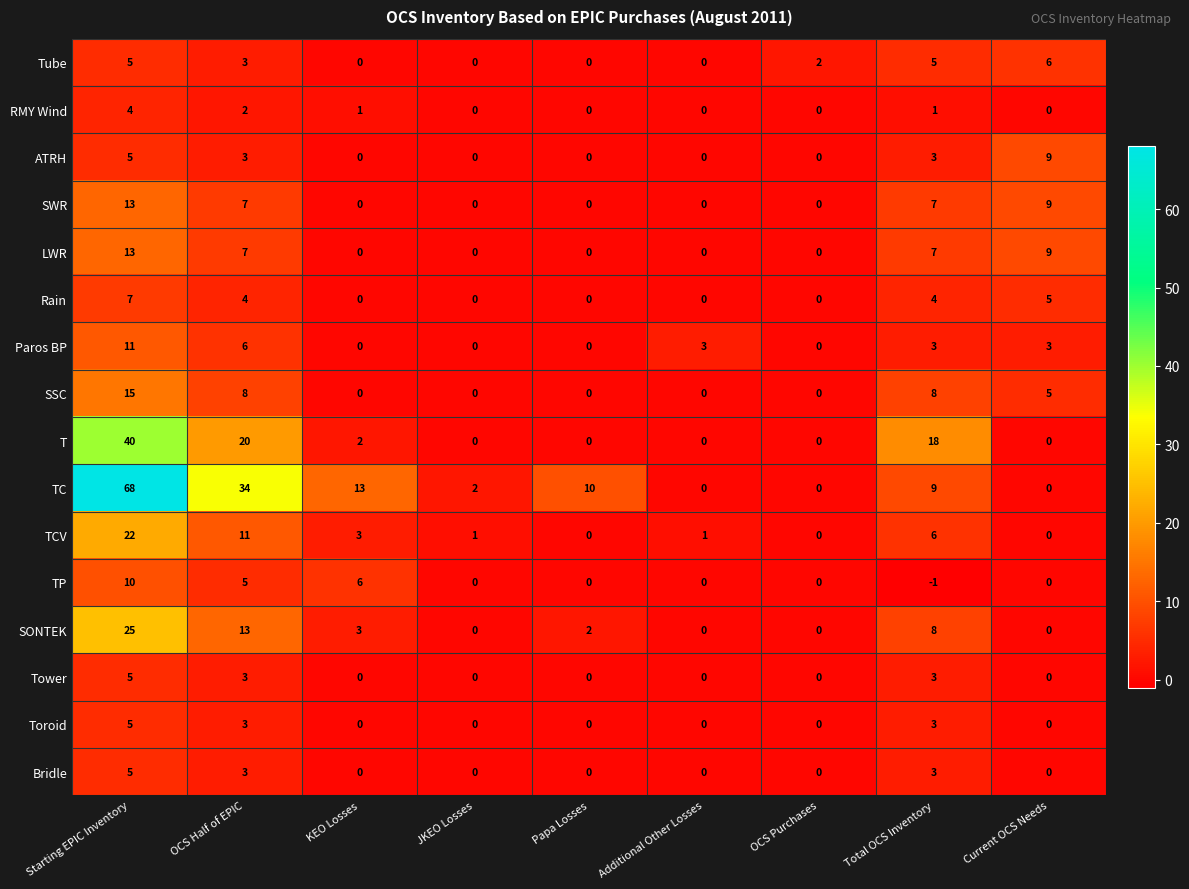

Between Papa Losses and OCS Purchases, which series saw the biggest shift?

TC